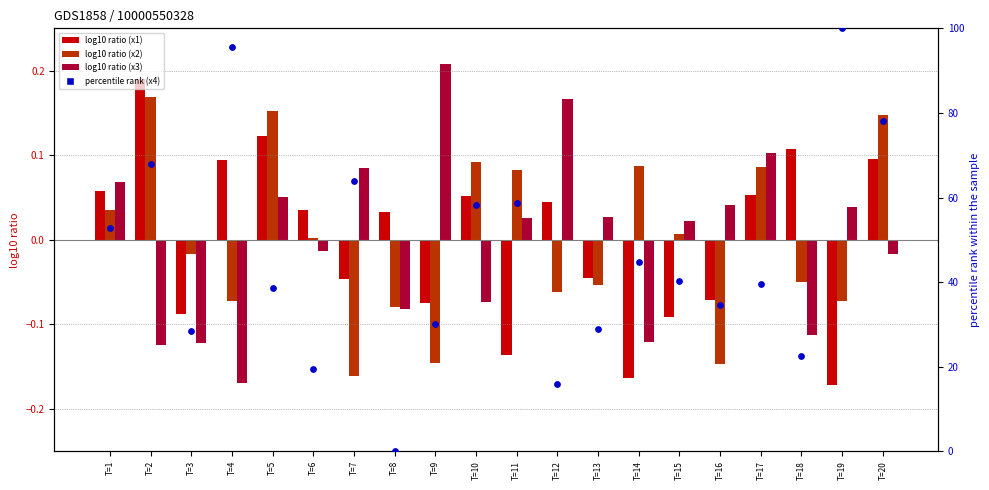

What is the total value across all series at T=18?

22.5